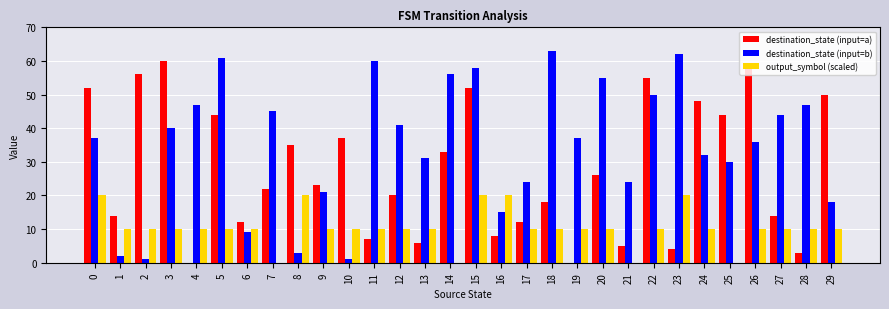

Which category has the highest value in the destination_state (input=b) series?

18